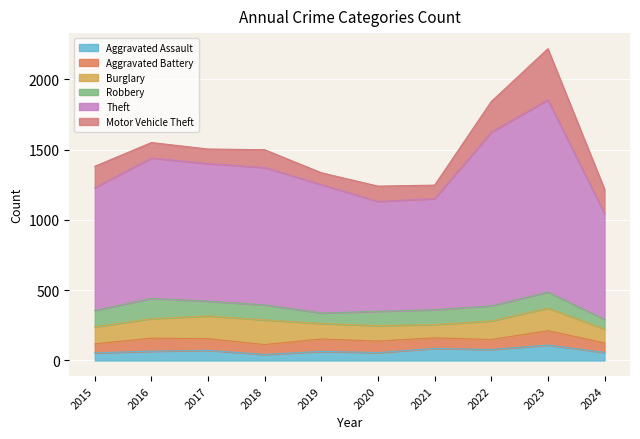

What is the sum of the Robbery values at 2023 and 2024?

183